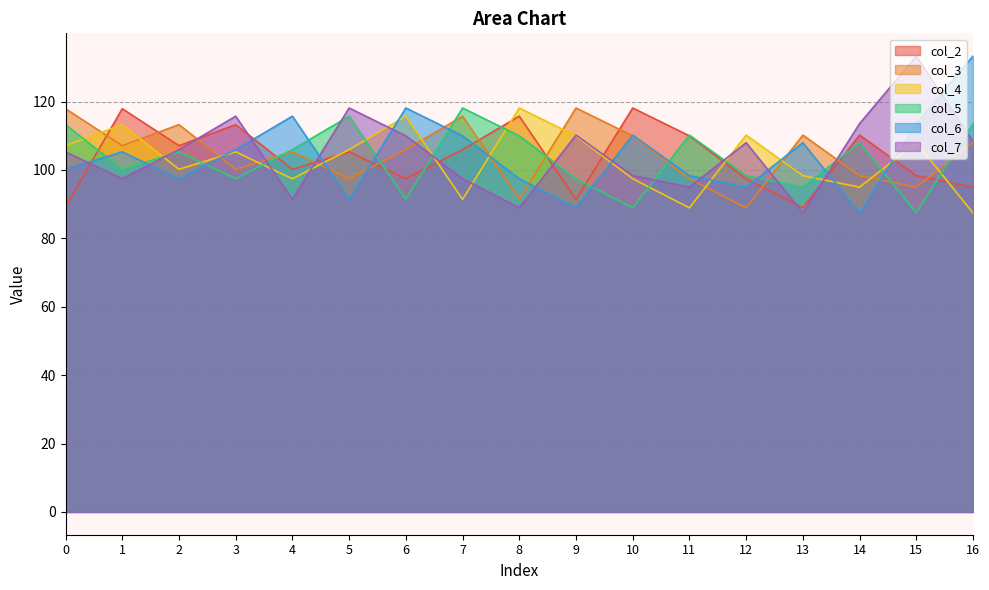

Is the value of col_4 at 6 greater than the value of col_2 at 9?

Yes